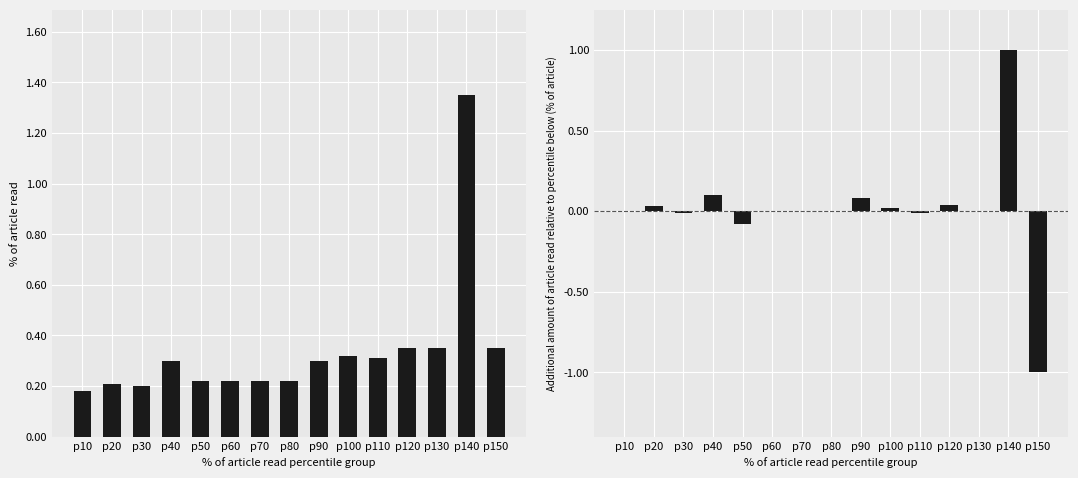

List the series in order of their overall mean, highest first.

Chgd Expense Ratio (mo/dly), Expense Ratio Increment